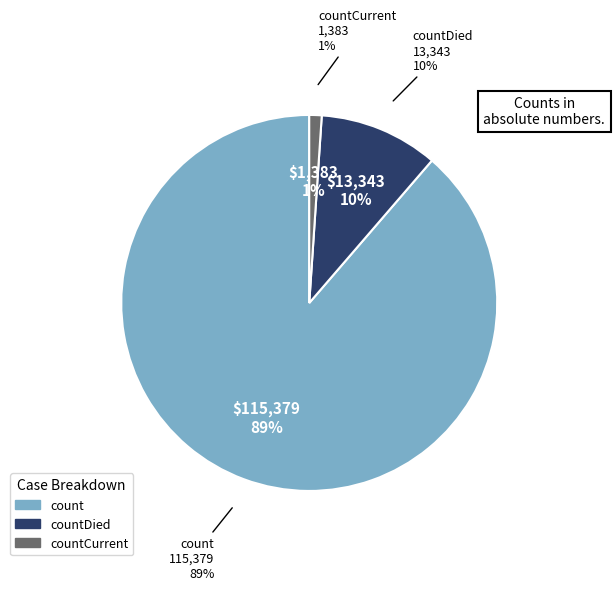

Which slice represents more than half of the pie?

count